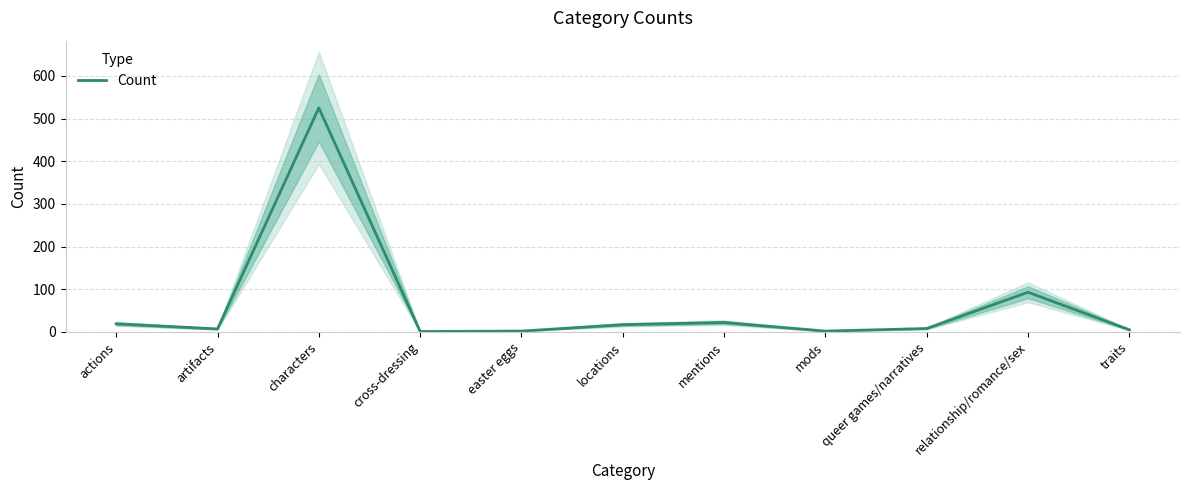

Count the number of data series in this chart.

1